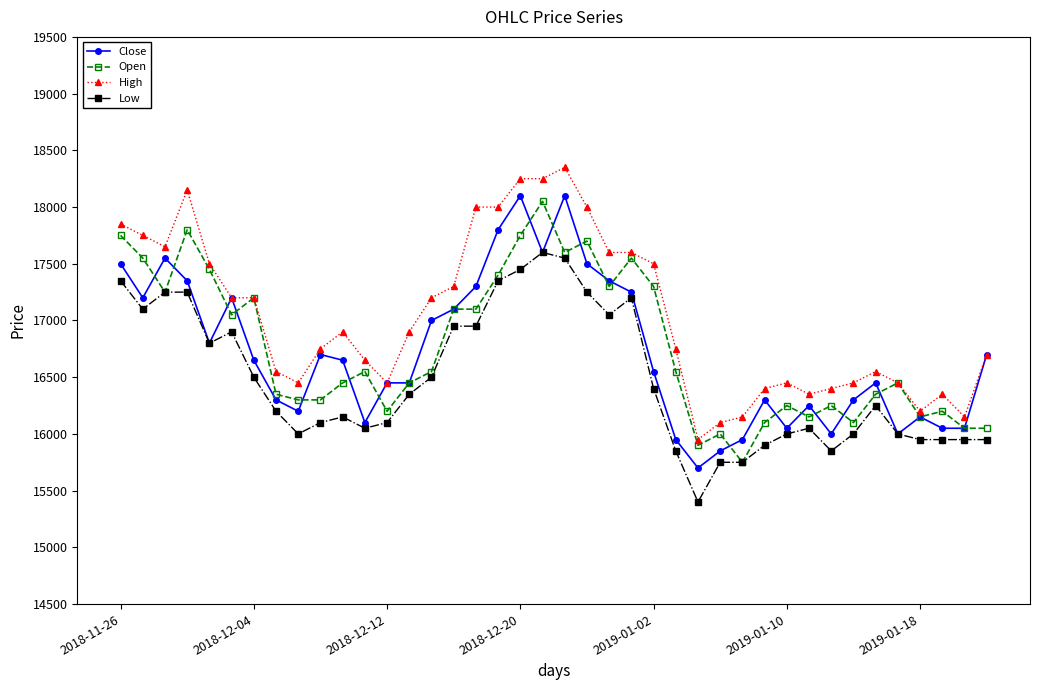

List the series in order of their peak value, highest first.

High, Close, Open, Low